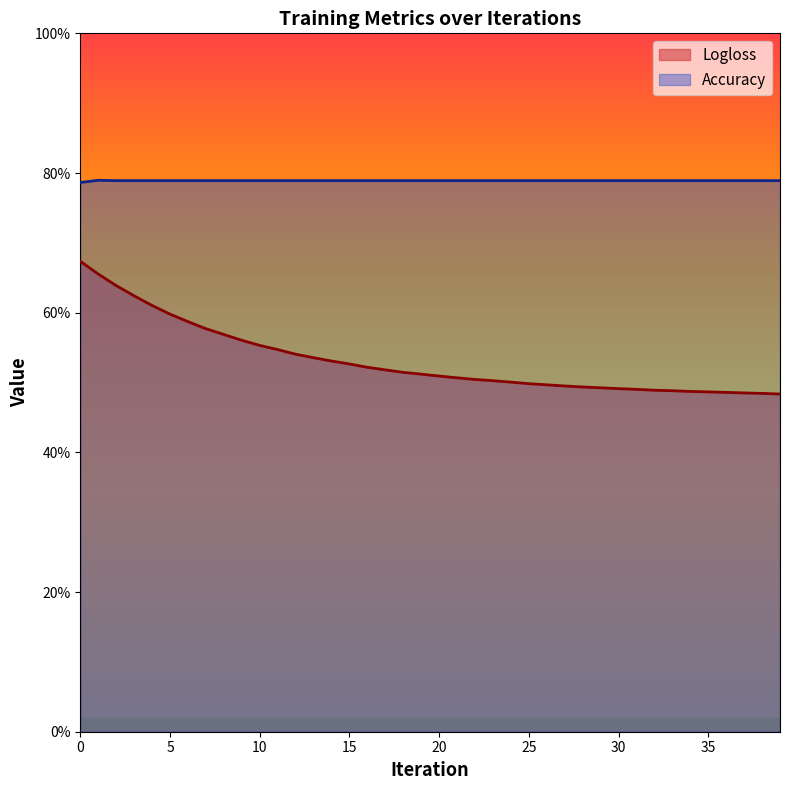

How many distinct data groups are displayed?

2